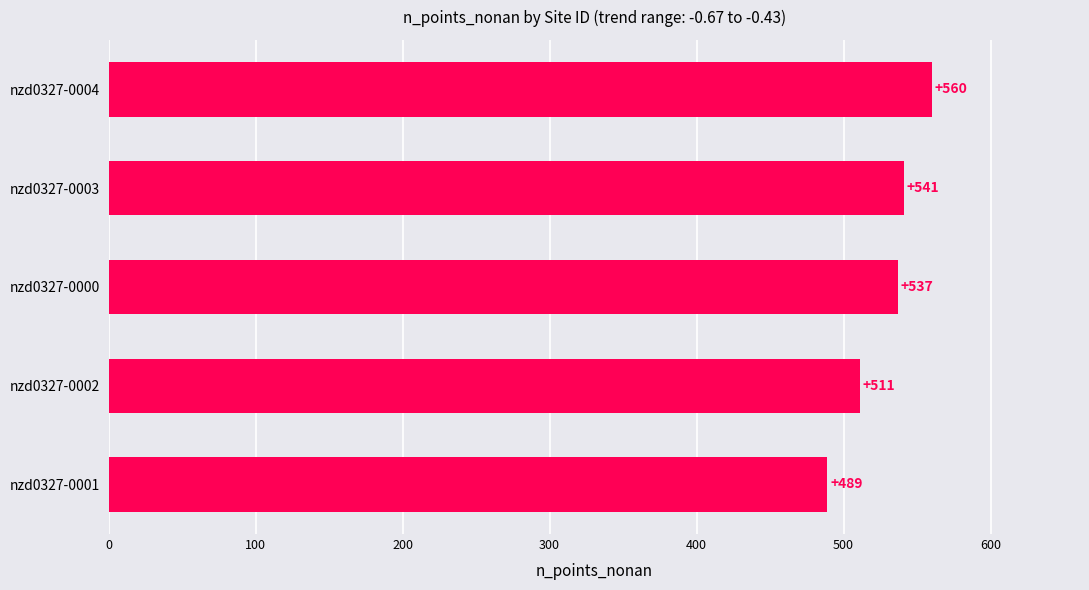

At which label is the value closest to 524?

nzd0327-0002